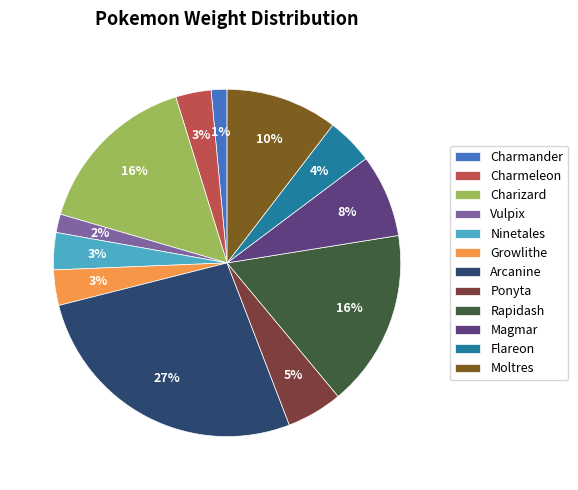

Which category has the biggest portion of the pie?

Arcanine